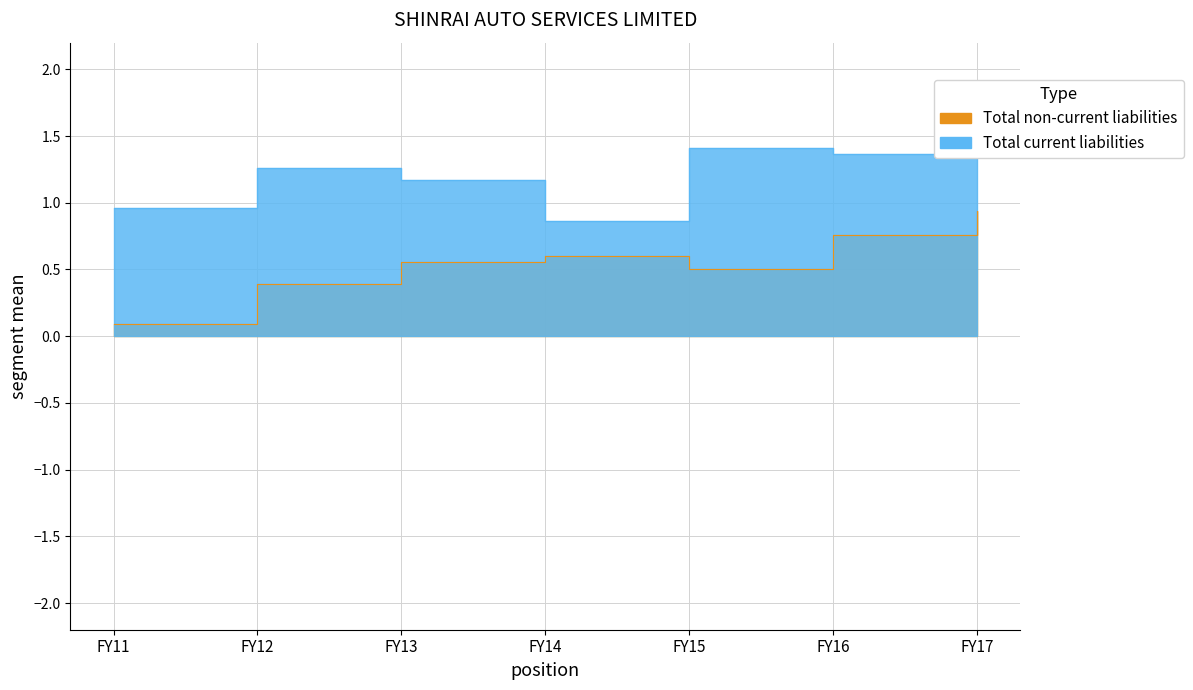

What is the value of the Total non-current liabilities point at the 2nd from the left?

0.4